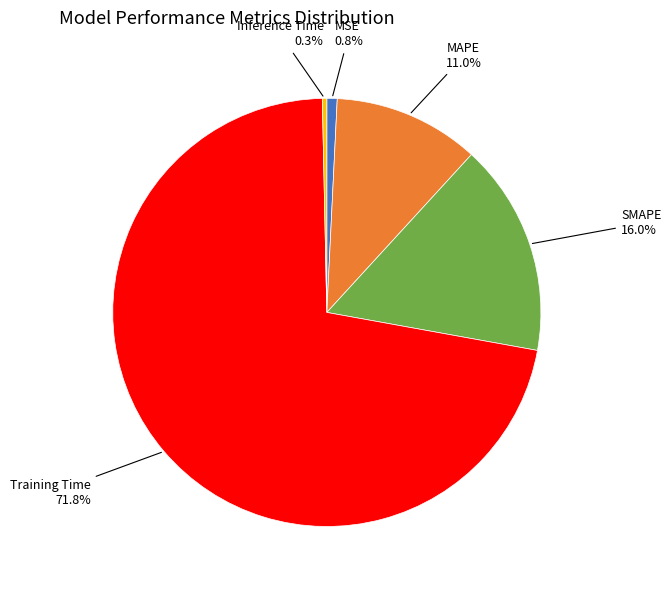

Is there a majority slice in this chart?

Yes